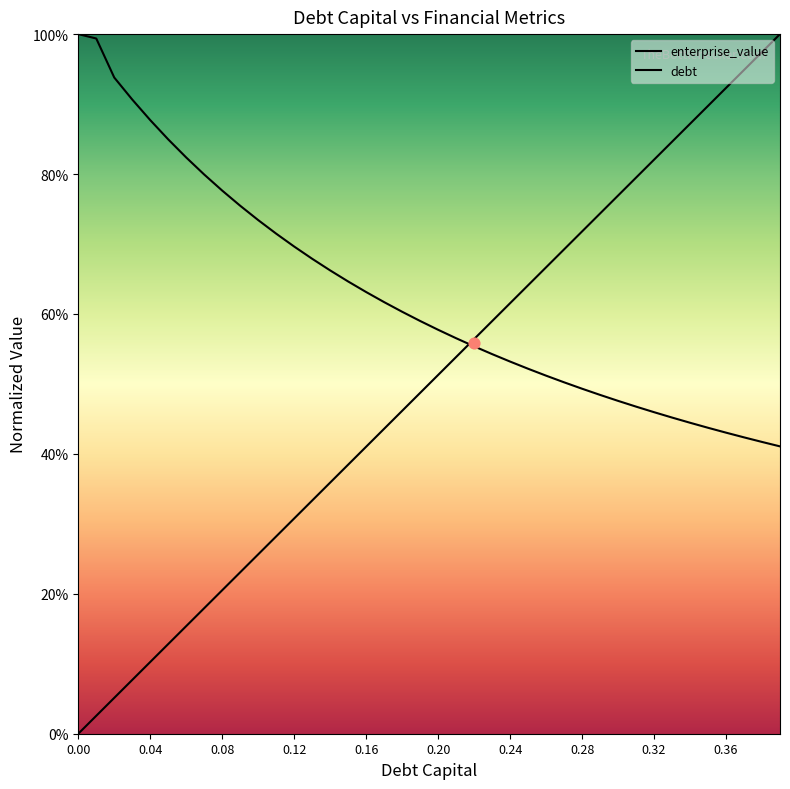

Which series reaches the maximum Y coordinate?

enterprise_value